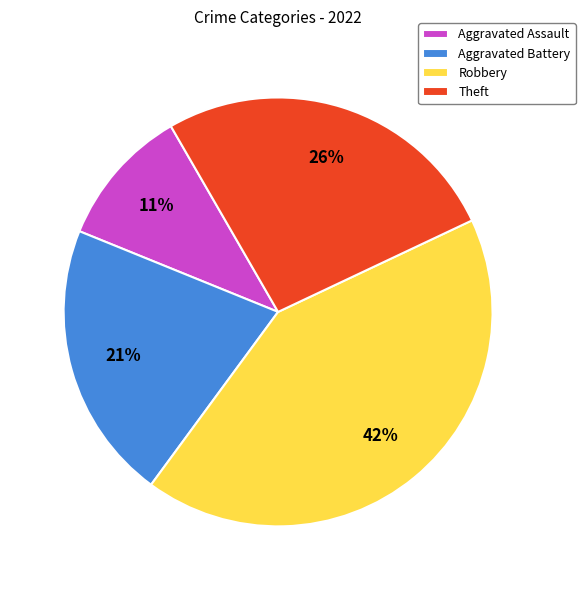

Is the sum of Theft and Robbery greater than half?

Yes